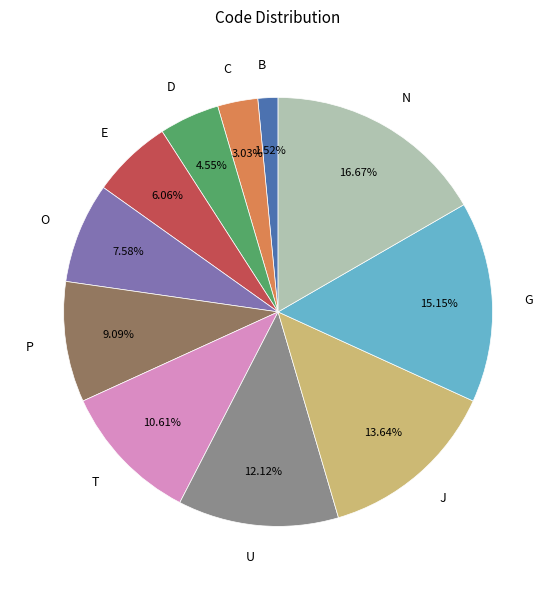

What is the largest slice in the pie chart?

N